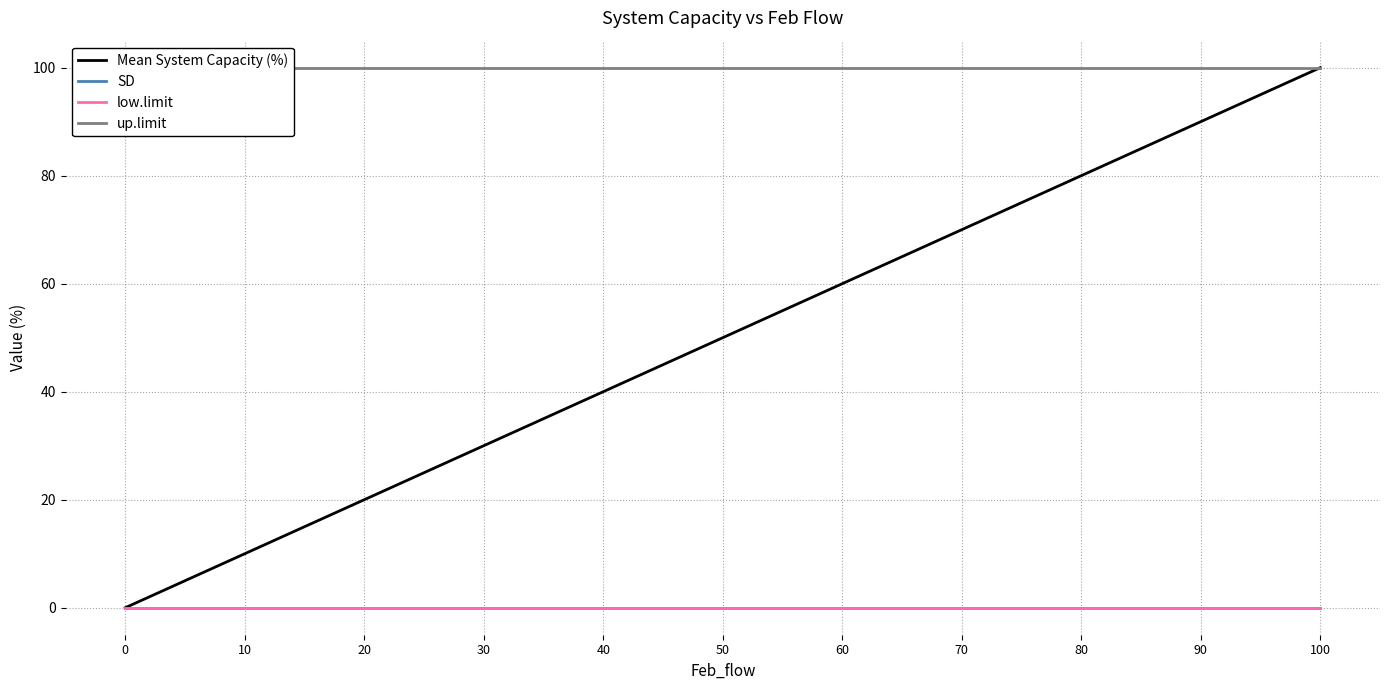

Reading left to right, transcribe all the data shown in this chart.

Mean System Capacity (%): 100=100	90=90	80=80	70=70	60=60	50=50	40=40	30=30	20=20	10=10	0=0
SD: 100=0	90=0	80=0	70=0	60=0	50=0	40=0	30=0	20=0	10=0	0=0
low.limit: 100=0	90=0	80=0	70=0	60=0	50=0	40=0	30=0	20=0	10=0	0=0
up.limit: 100=100	90=100	80=100	70=100	60=100	50=100	40=100	30=100	20=100	10=100	0=100